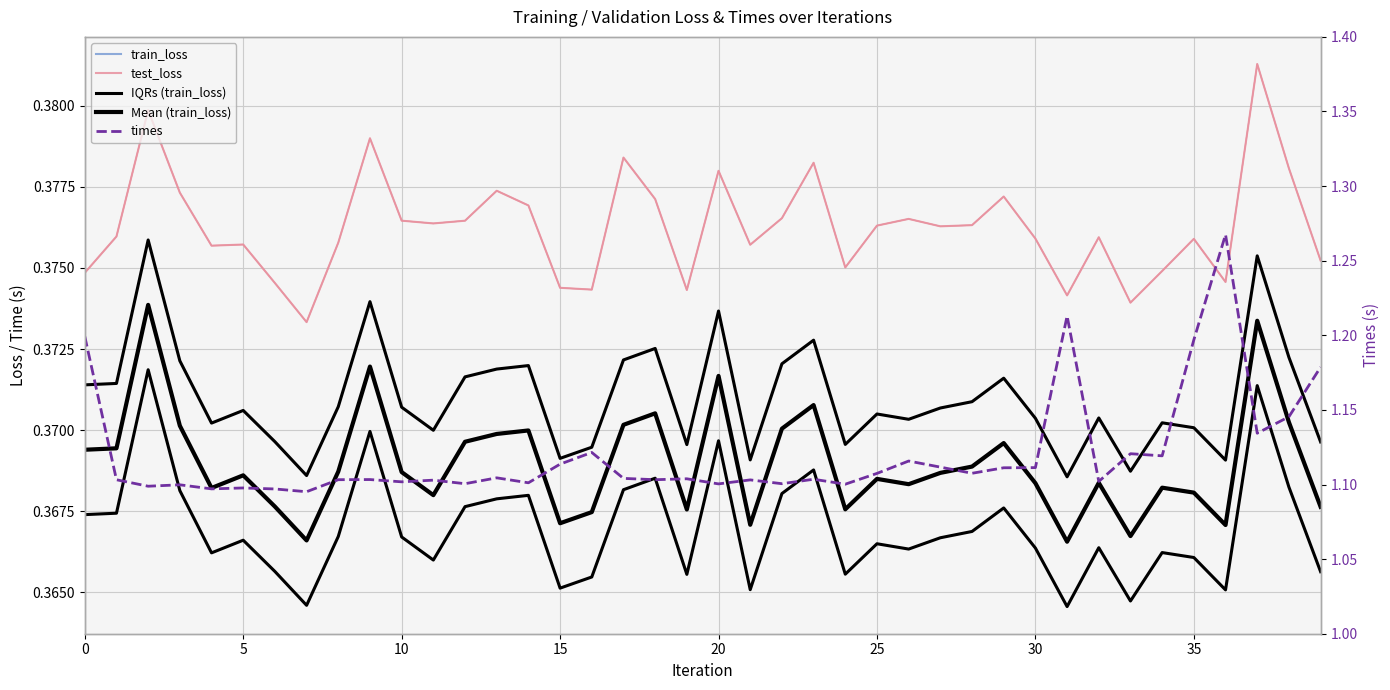

At which category does the chart reach its peak across all series?

36